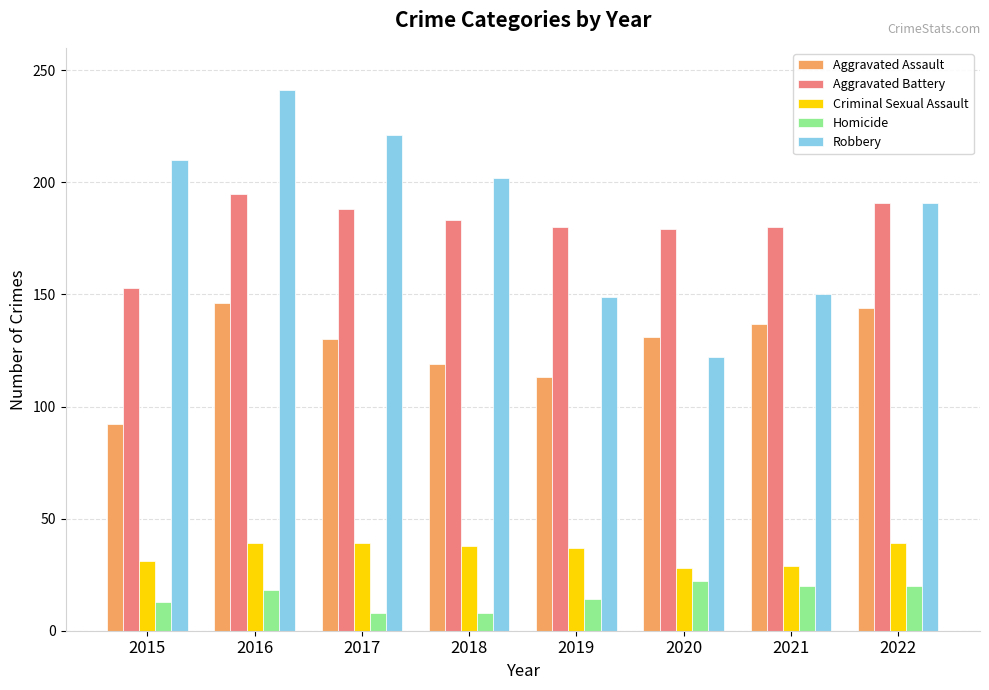

Where does the Aggravated Assault series first go above 131?

2016